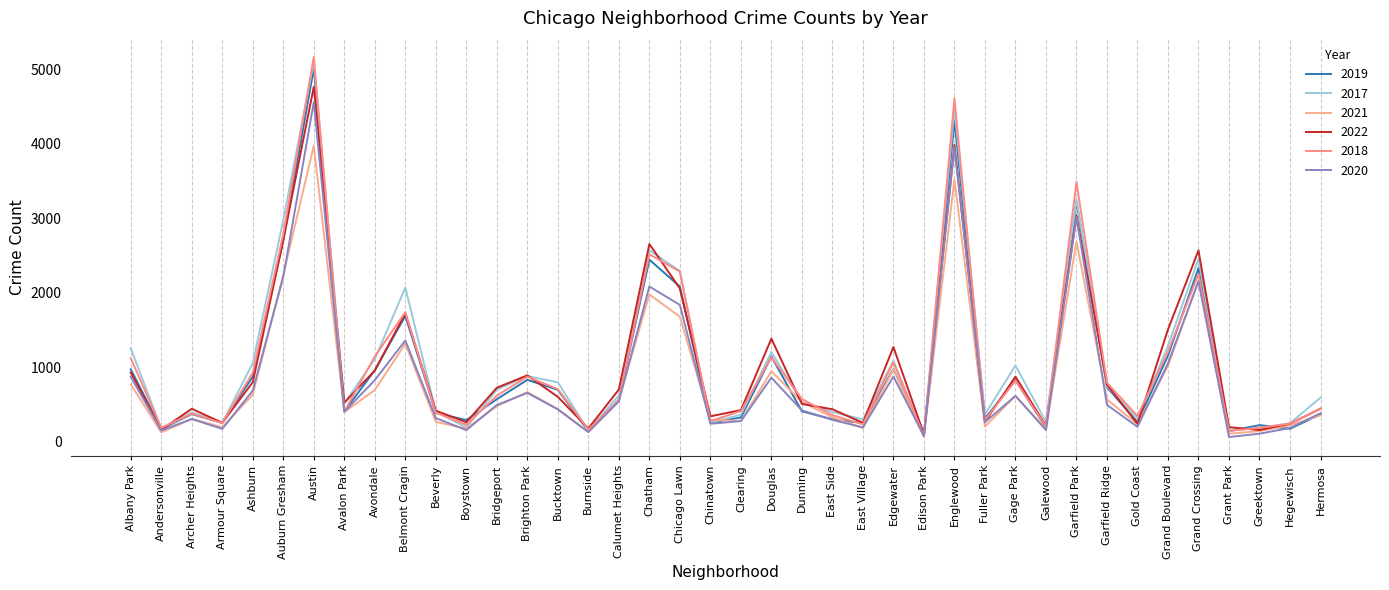

The value of 2022 at Avondale is 422. True or false?

False